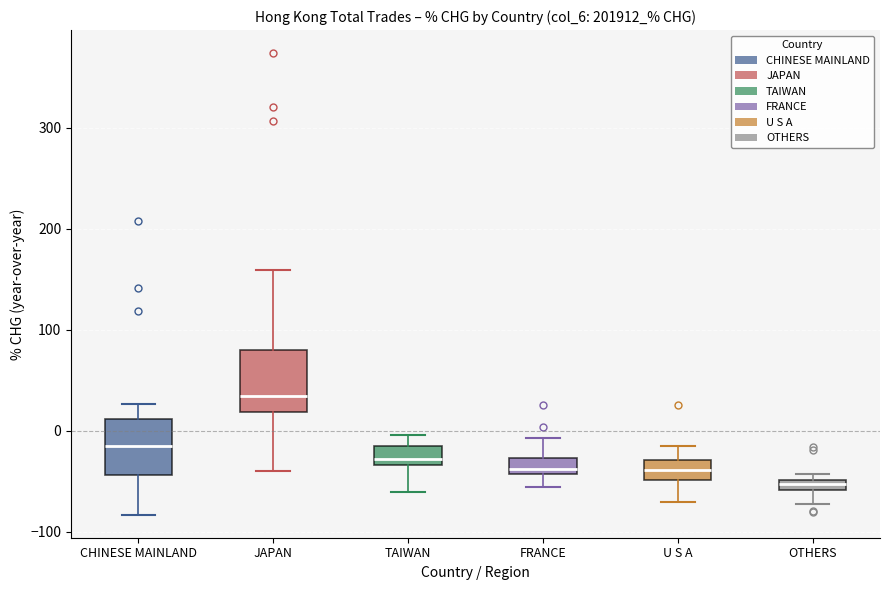

Which box's median line is the lowest?

OTHERS